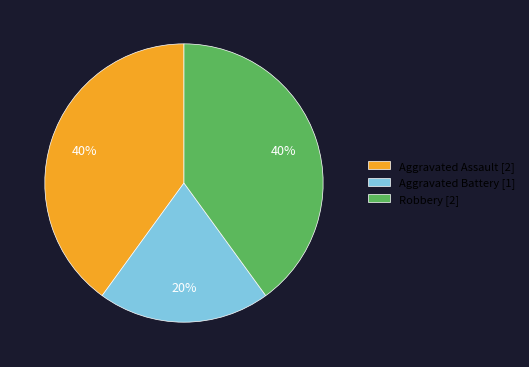

To the nearest percent, what percentage of the pie is Aggravated Assault?

40%